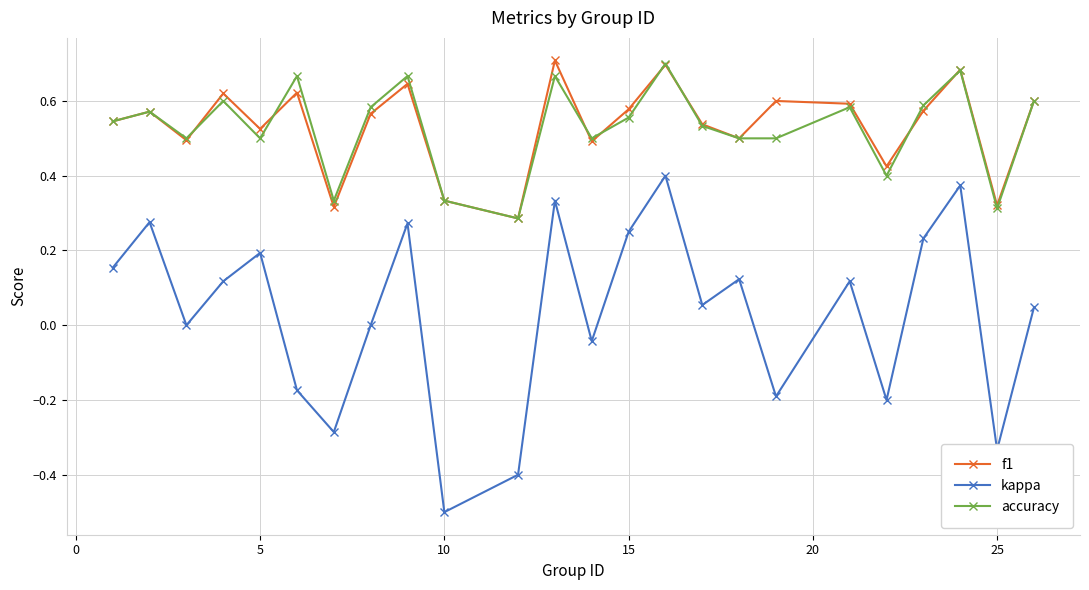

True or false: accuracy and kappa intersect in this chart.

False